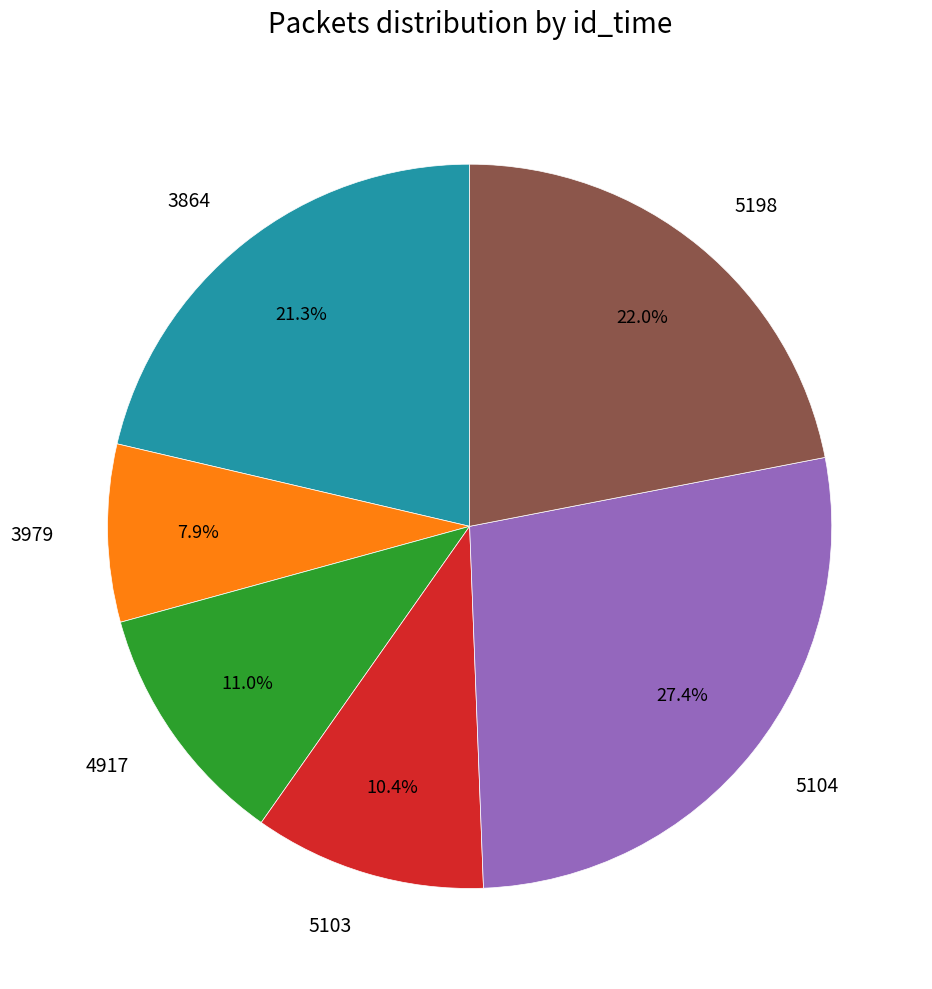

Rank the categories by value from lowest to highest.

3979, 5103, 4917, 3864, 5198, 5104